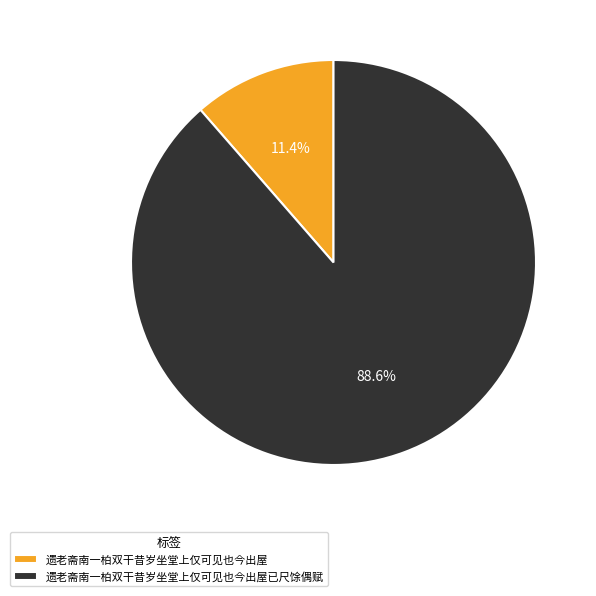

What is the majority slice?

遗老斋南一柏双干昔岁坐堂上仅可见也今出屋已尺馀偶赋